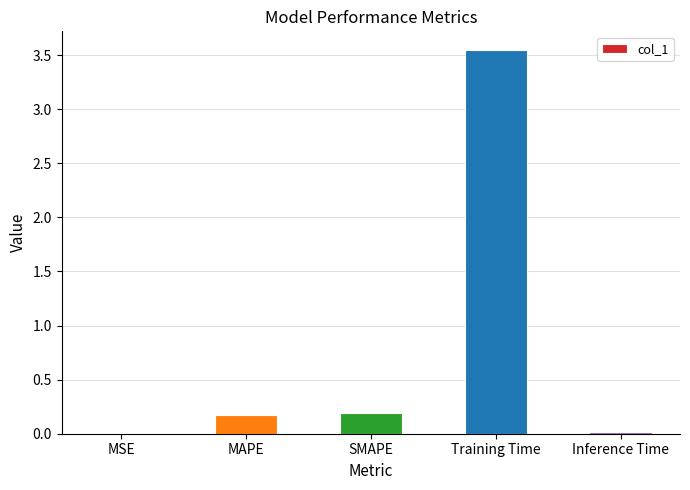

The value at SMAPE is 0.2. True or false?

True